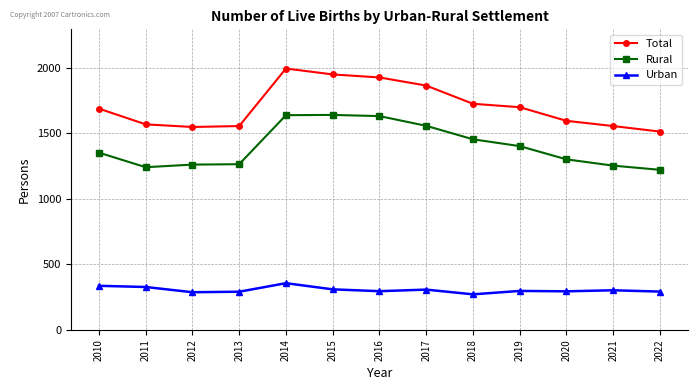

Which series changed the most between 2018 and 2020?

Rural